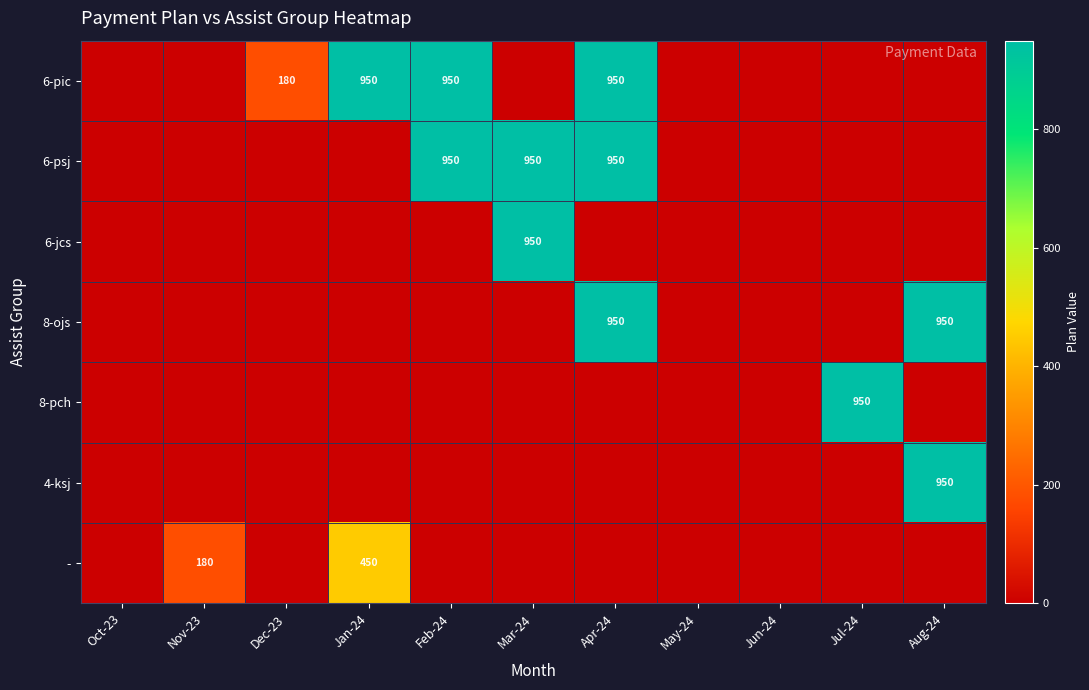

The value of 6-pic at Feb-24 is 950. True or false?

True